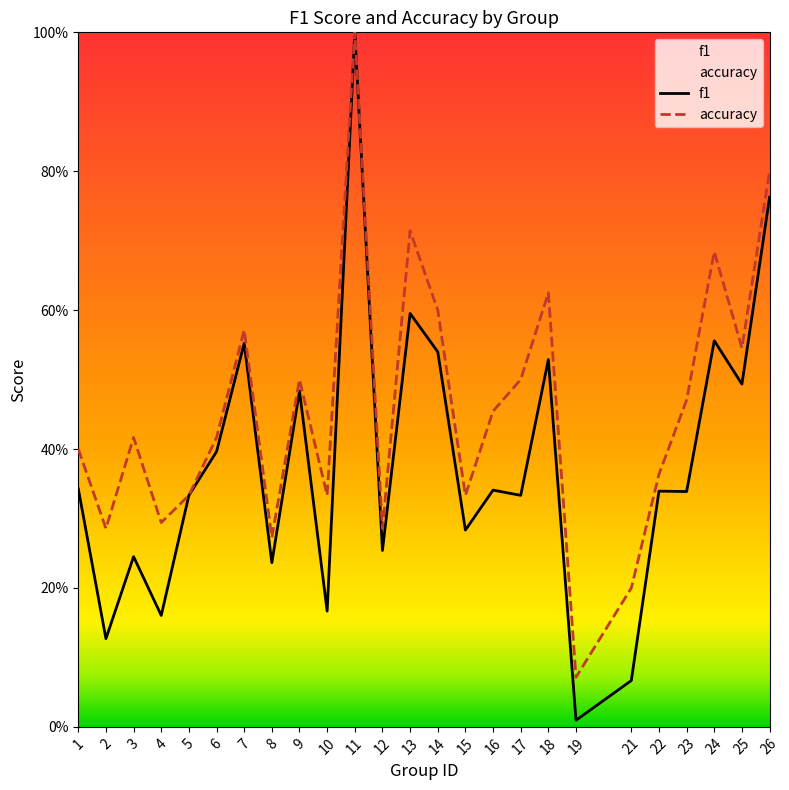

Which label corresponds to the smallest value in the chart?

19